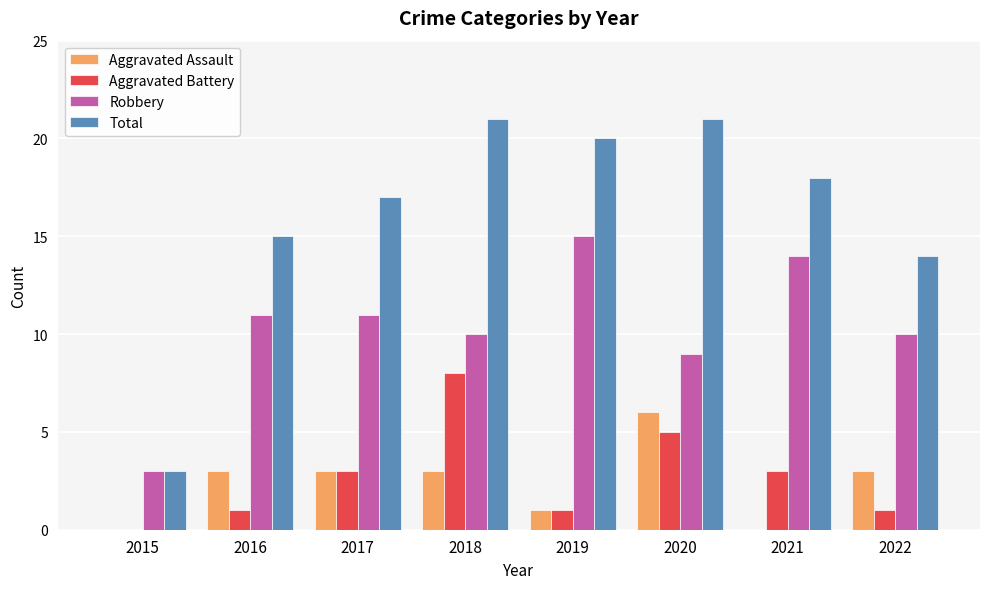

What is the sum of all Aggravated Battery values?

22